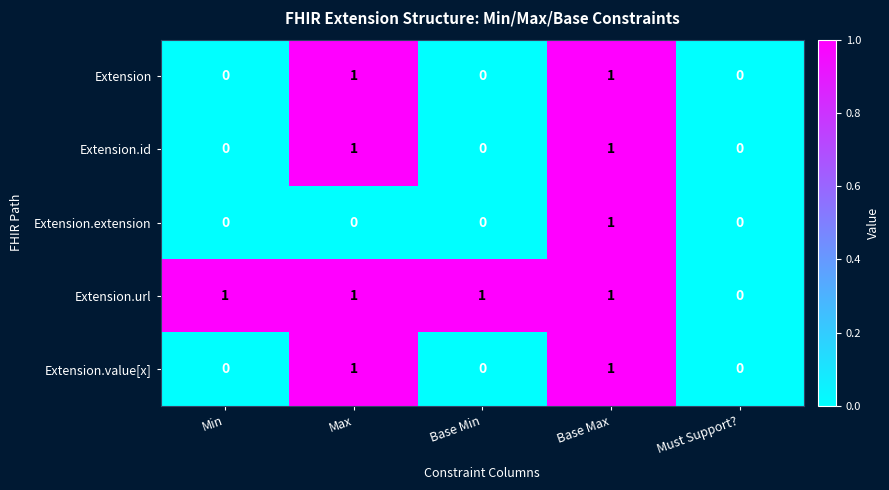

What is the maximum value shown in the chart?

1